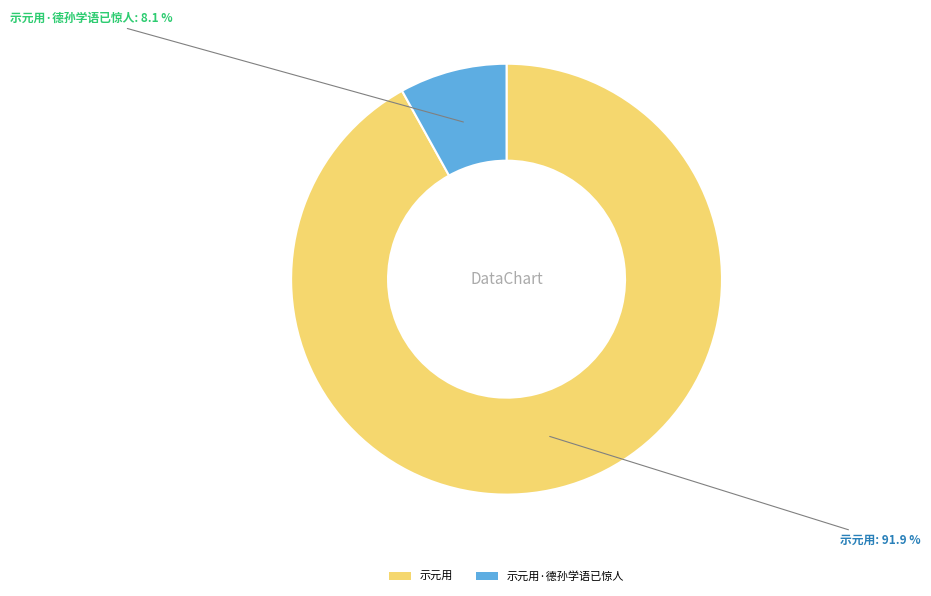

Is there a majority slice in this chart?

Yes